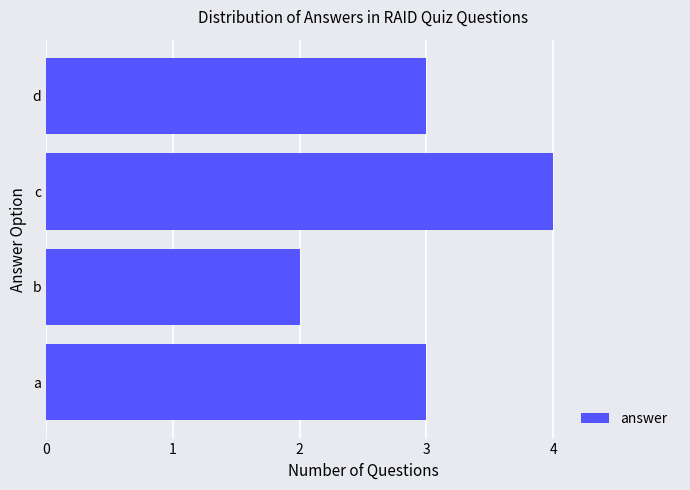

What is the average value?

3